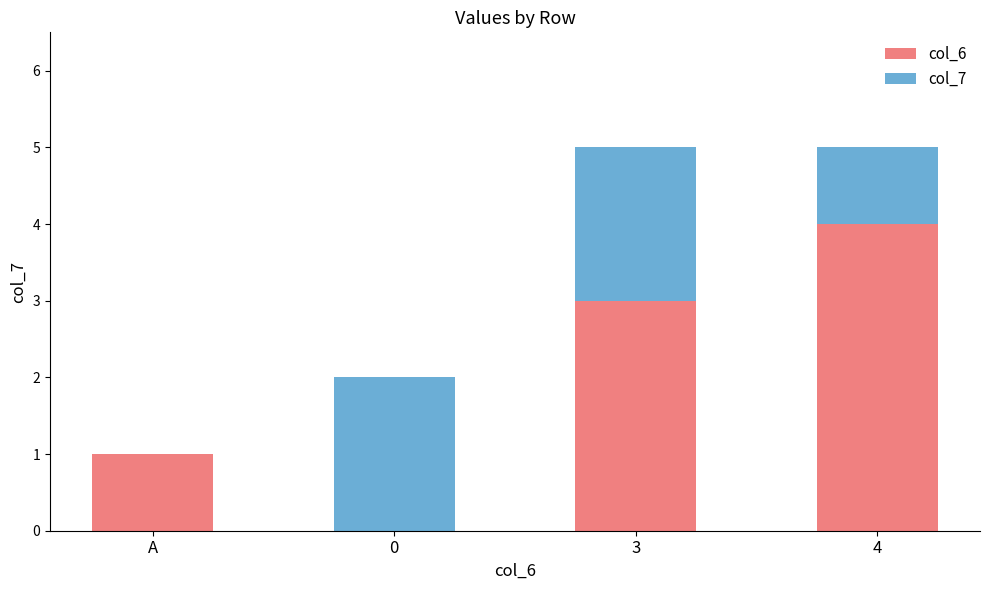

What is the total value across all series at 0?

2